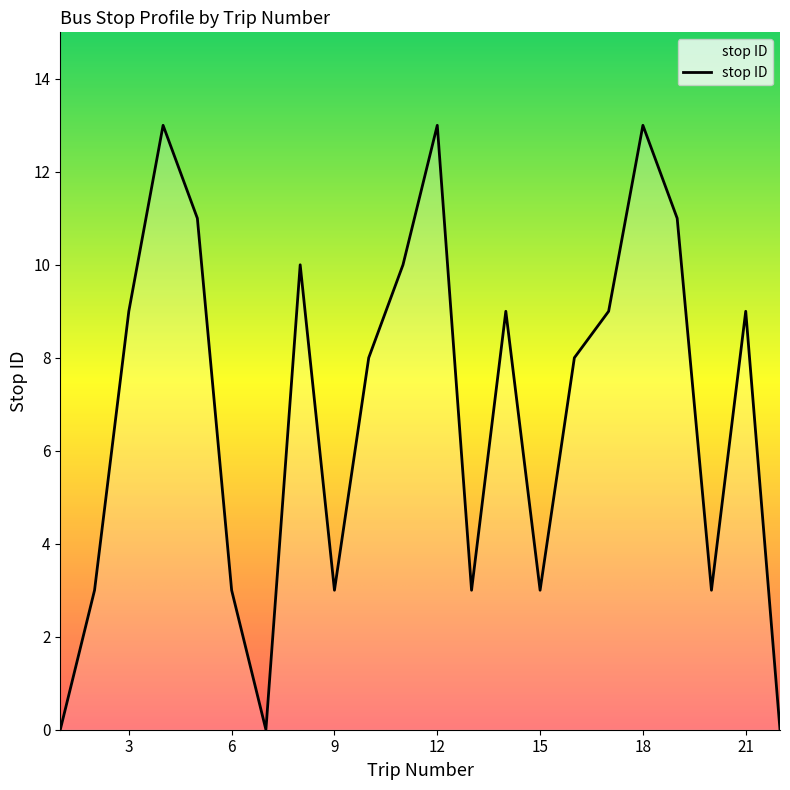

True or false: there are more than 0 points higher than both neighbors.

True